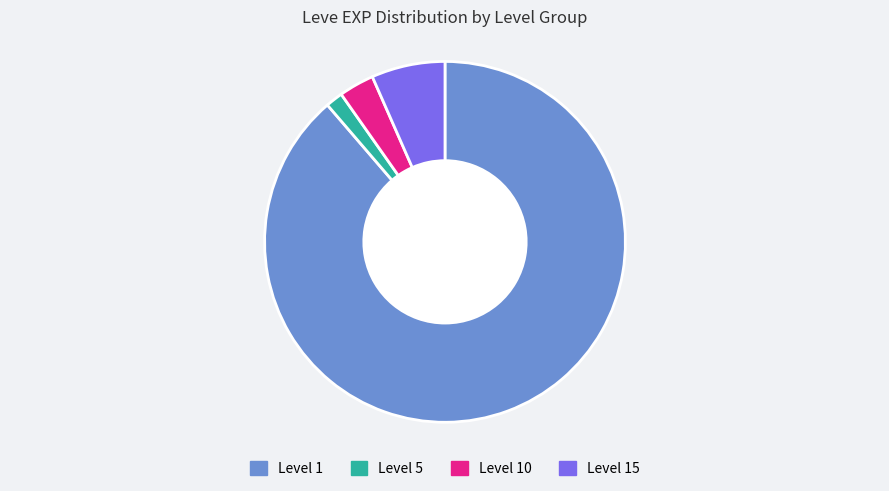

Is there any slice that represents more than half of the pie?

Yes